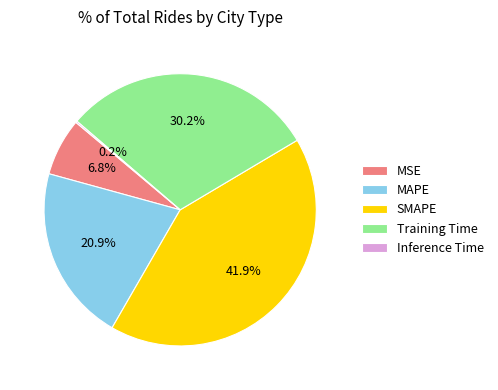

Which category has the biggest portion of the pie?

SMAPE